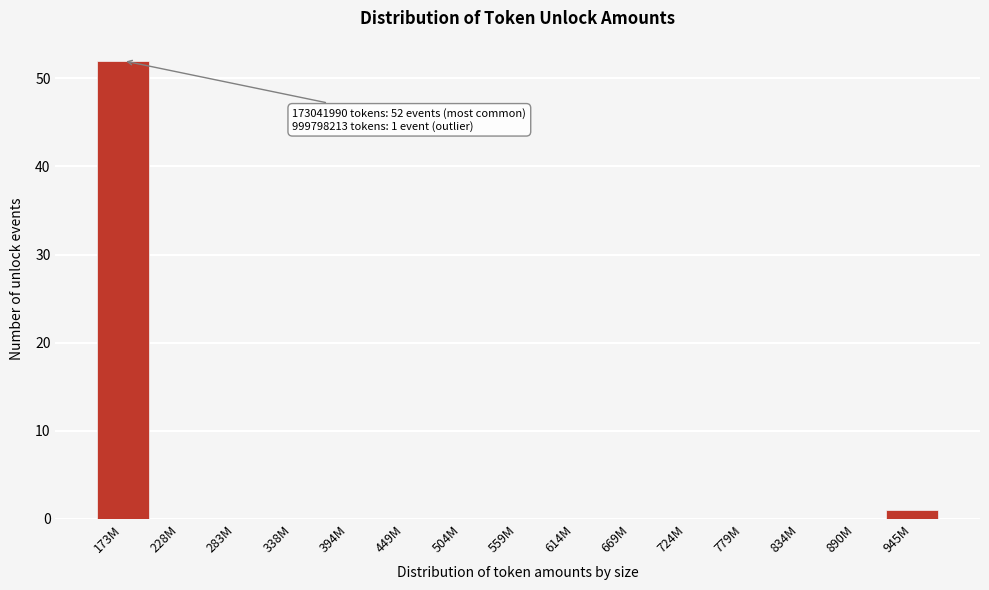

Reading left to right, transcribe all the data shown in this chart.

173M=52	228M=0	283M=0	338M=0	394M=0	449M=0	504M=0	559M=0	614M=0	669M=0	724M=0	779M=0	834M=0	890M=0	945M=1